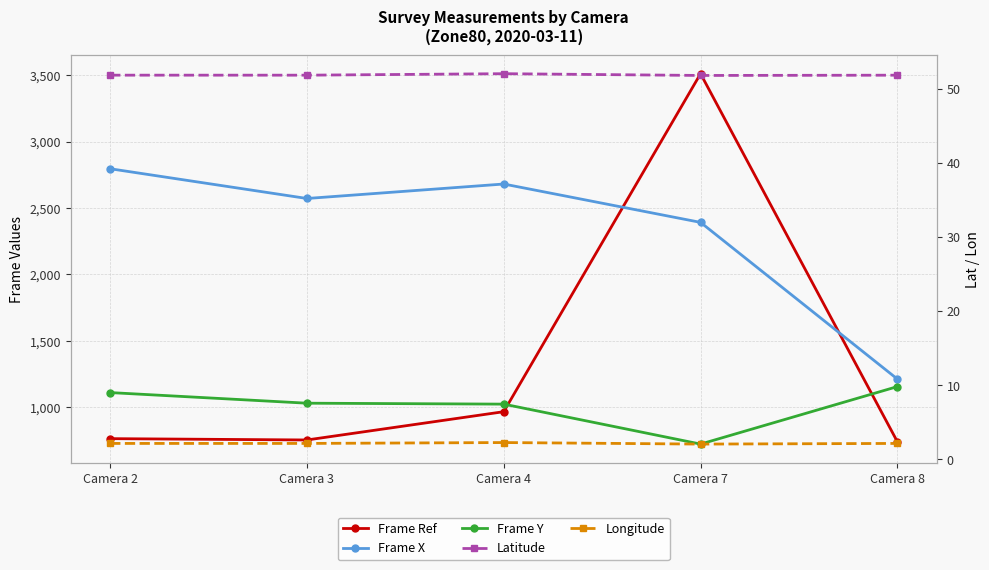

What is the difference between the highest and lowest values at Camera 8?

1209.9